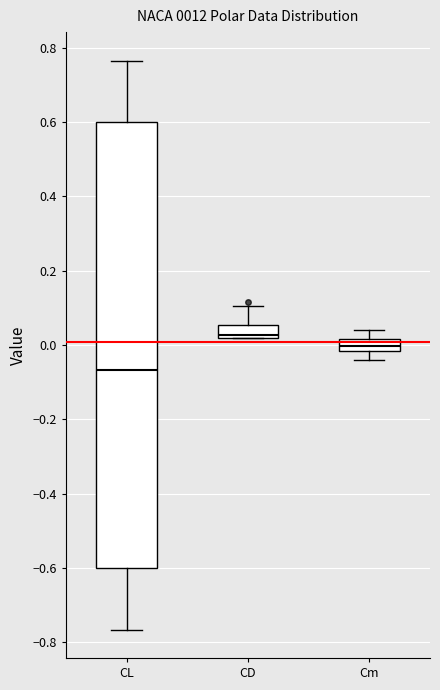

Reading left to right, transcribe this box plot: for each box, give where its median line is, the range the box spans, and where its two whiskers end, as read against the y-axis. The values are not printed on the chart, so give them approximately, as read against the axis.

CL: median -0.06, box -0.60 to 0.60, whiskers -0.76 to 0.76
CD: median 0.02 (just above the box's lower edge), box 0.02 to 0.06, whiskers 0.02 to 0.10
Cm: median 0.00, box -0.02 to 0.02, whiskers -0.04 to 0.04